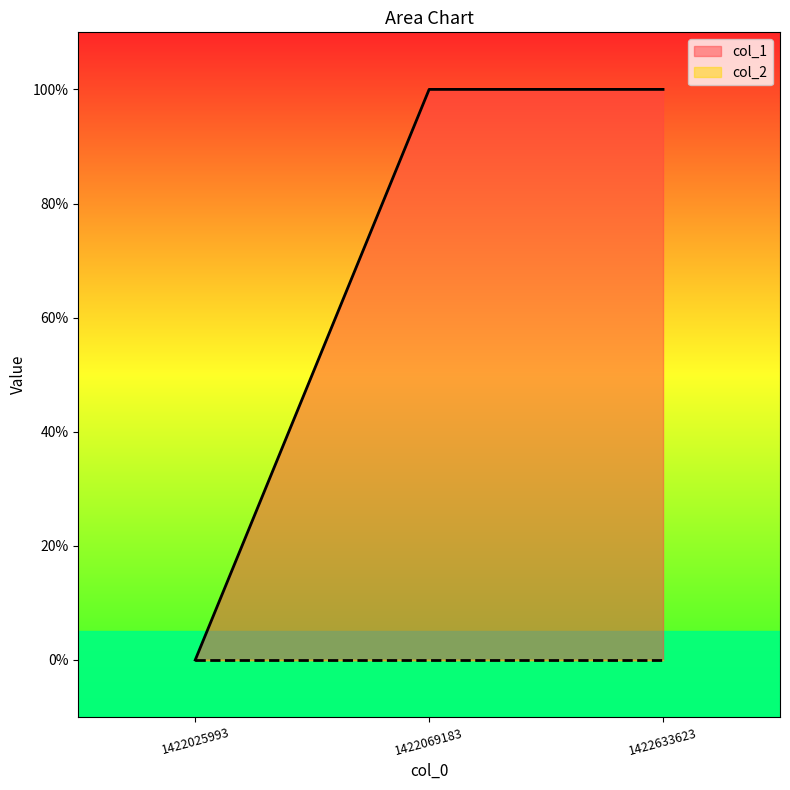

True or false: the data shows 0 at 1422025993.

False